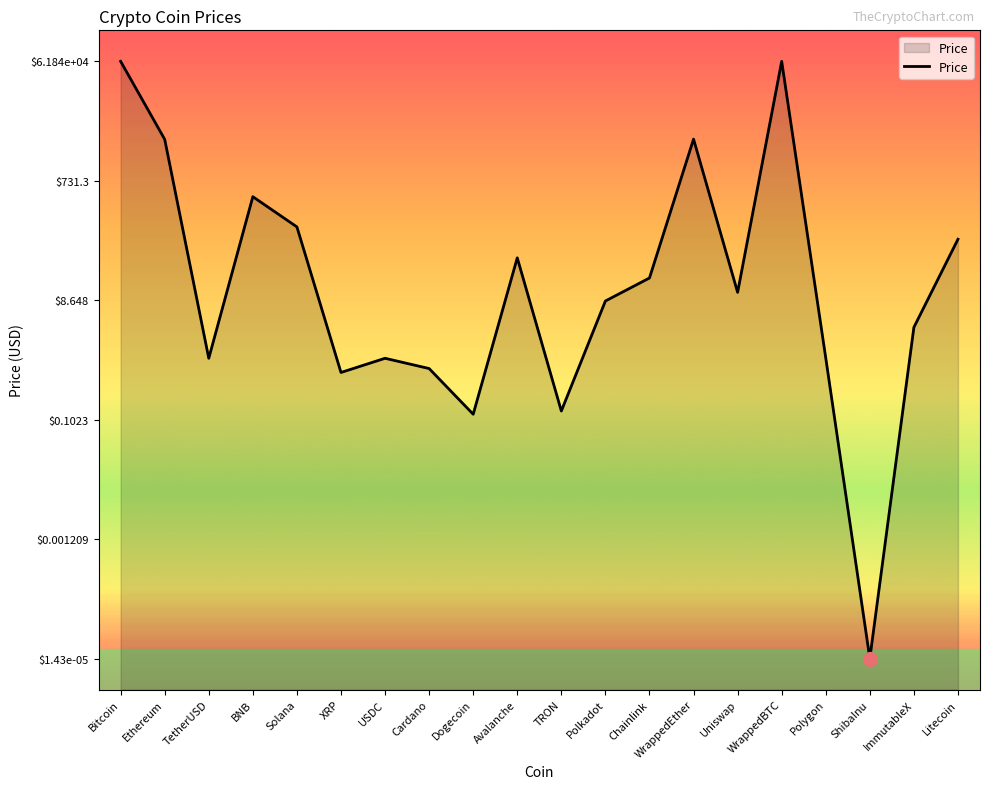

What is the difference between the values at Polkadot and USDC?

0.9